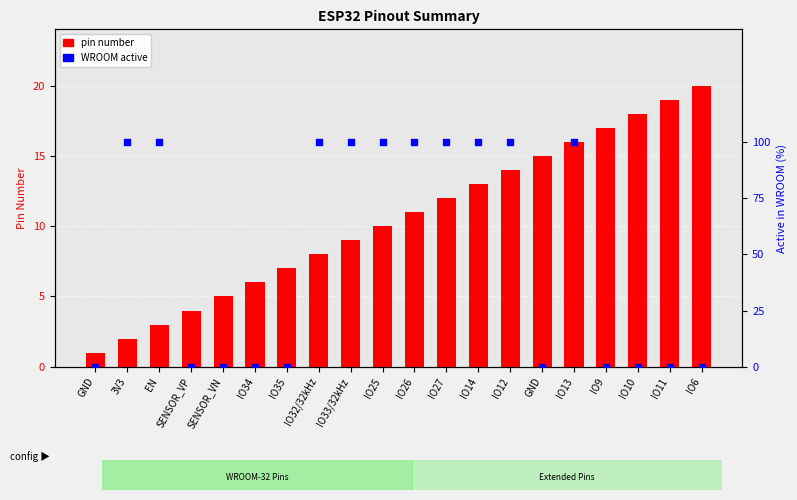

At which category is the sum across all series the highest?

IO13